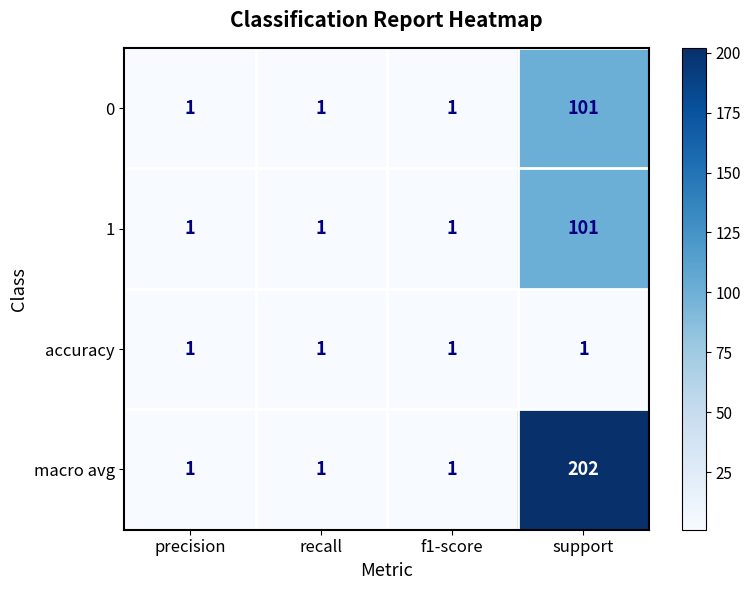

What is the average value of the macro avg series?

51